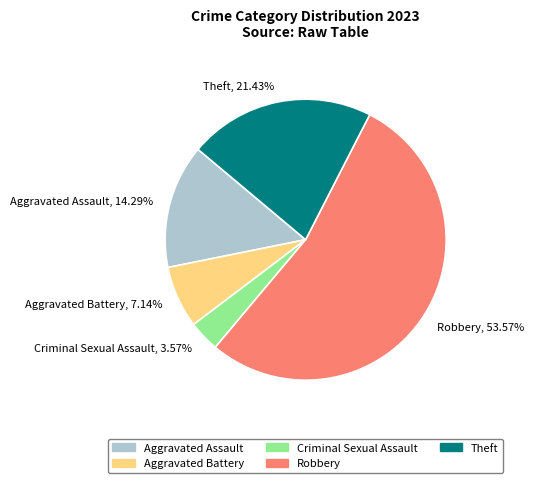

Rank the categories by value from highest to lowest.

Robbery, Theft, Aggravated Assault, Aggravated Battery, Criminal Sexual Assault